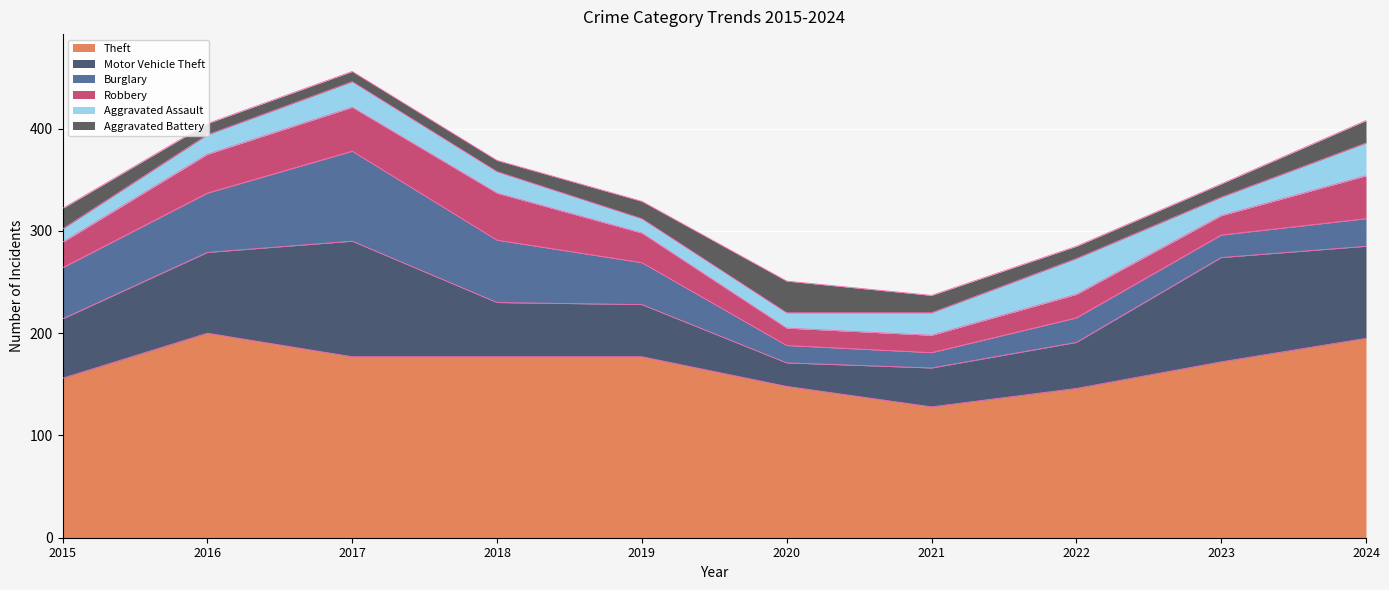

What are all the series names shown in the legend?

Theft, Motor Vehicle Theft, Burglary, Robbery, Aggravated Assault, Aggravated Battery